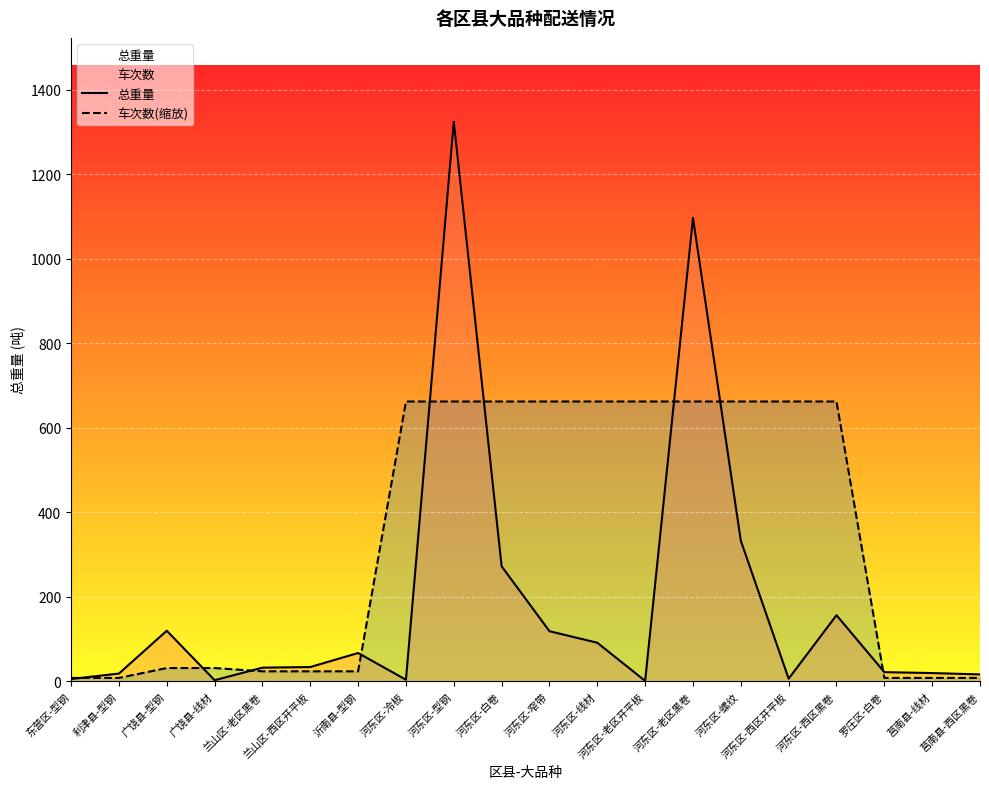

Which series has the widest spread of values?

总重量